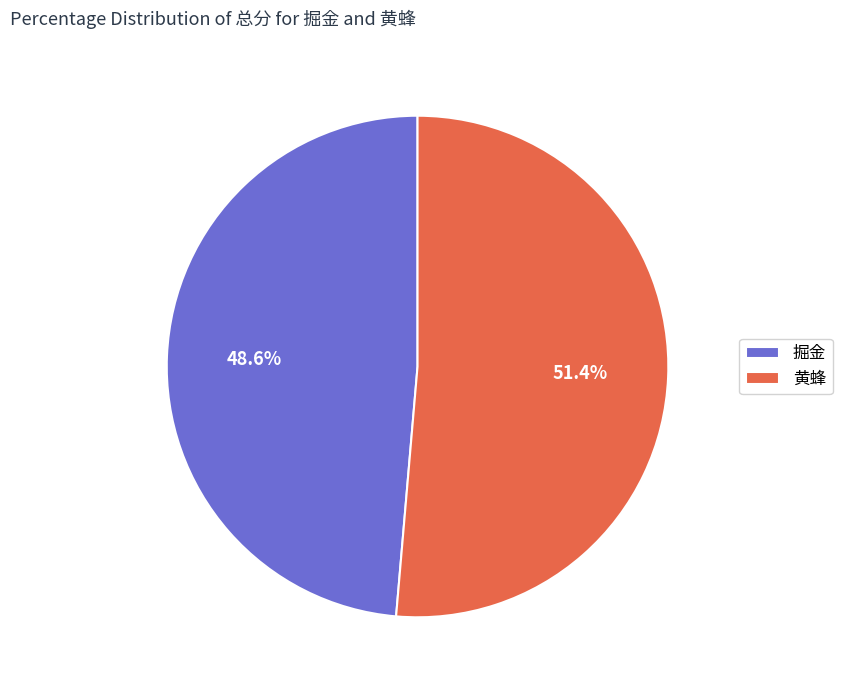

Is there a majority slice in this chart?

Yes